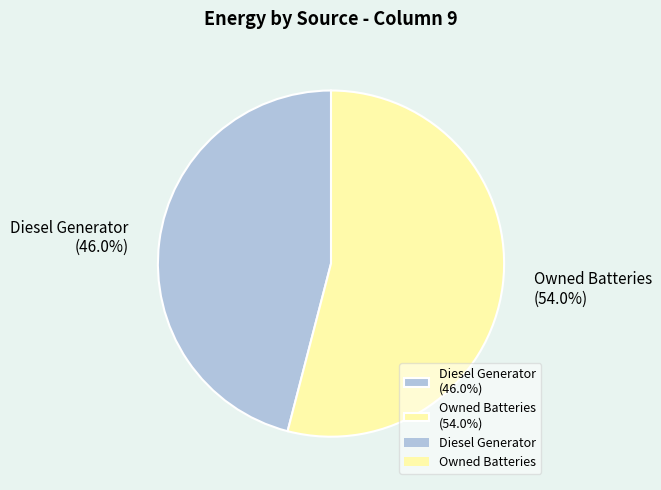

Does any single category account for the majority?

Yes